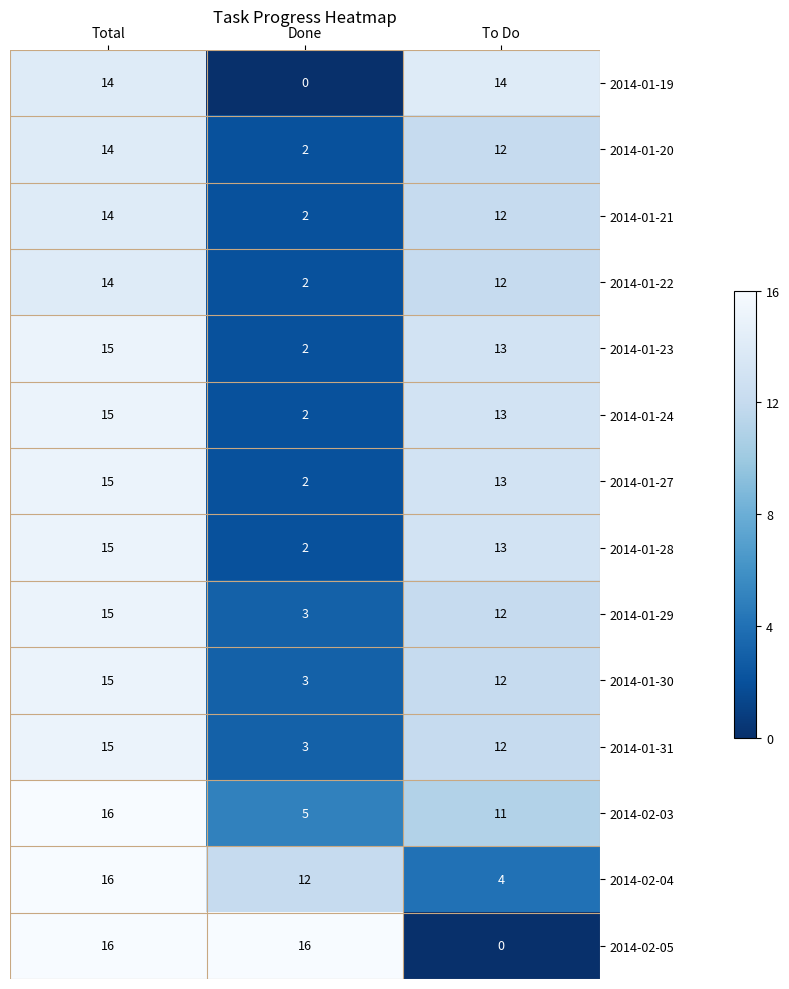

How many categories are shown in the chart?

3